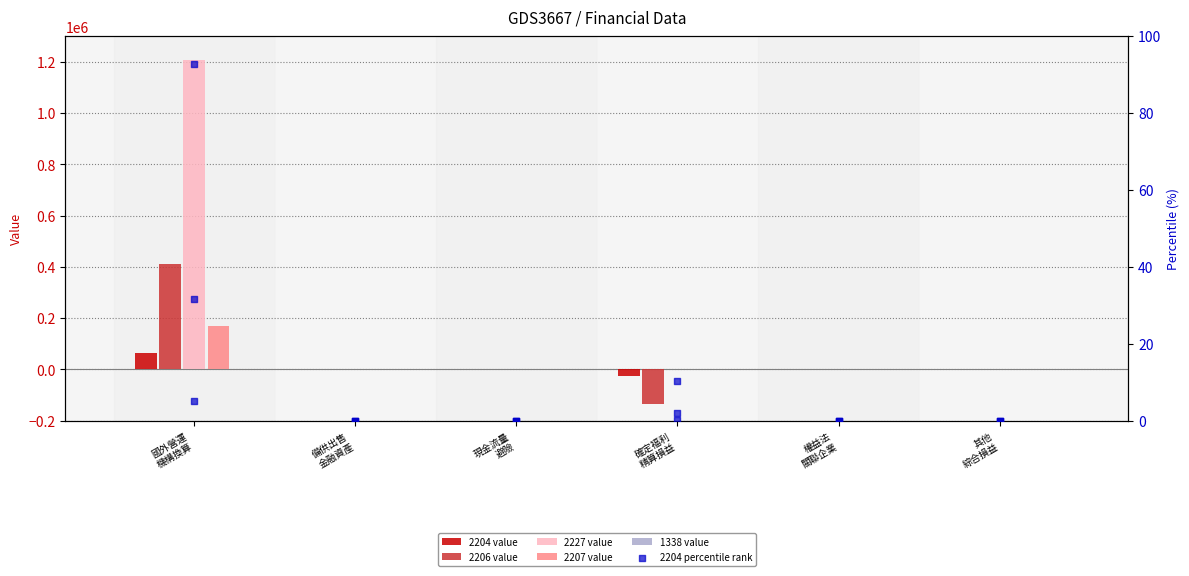

Which series contains the lowest Y value?

2206 value